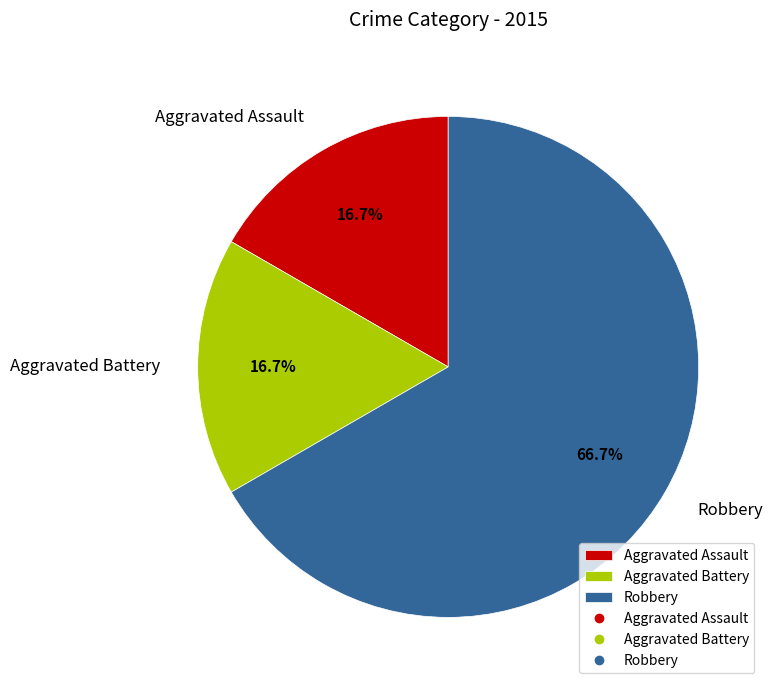

To the nearest percent, what percentage of the pie is Robbery?

67%